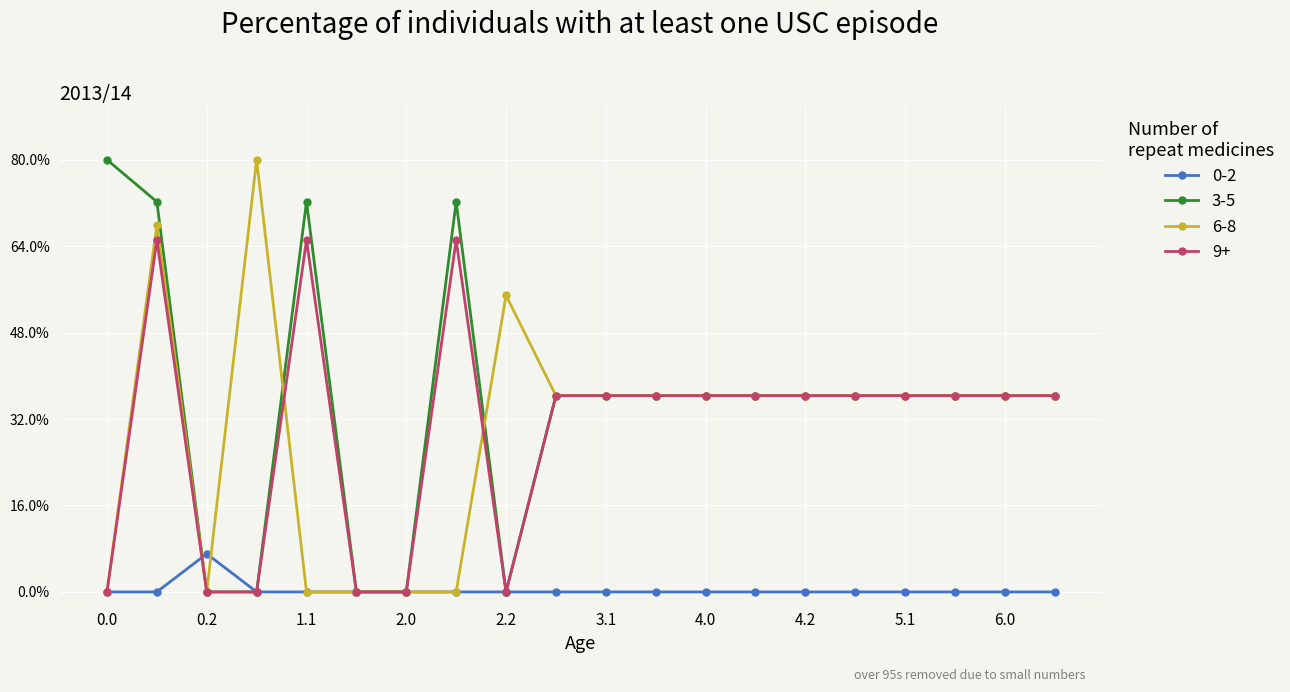

Does the chart have visible grid lines?

Yes